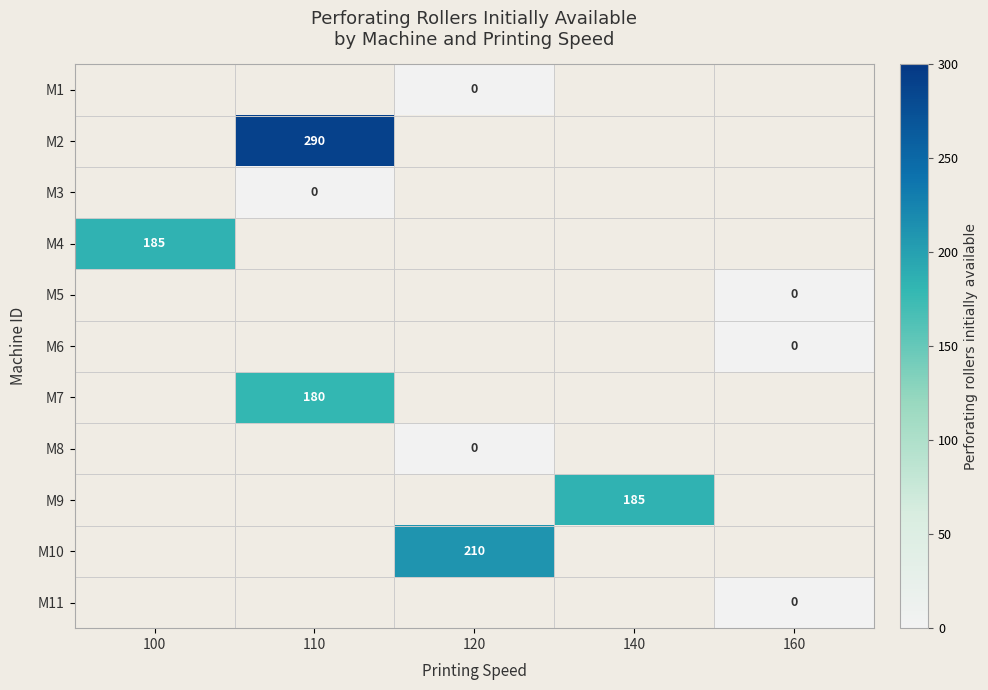

Is it true that M4 equals 185 at 100?

True